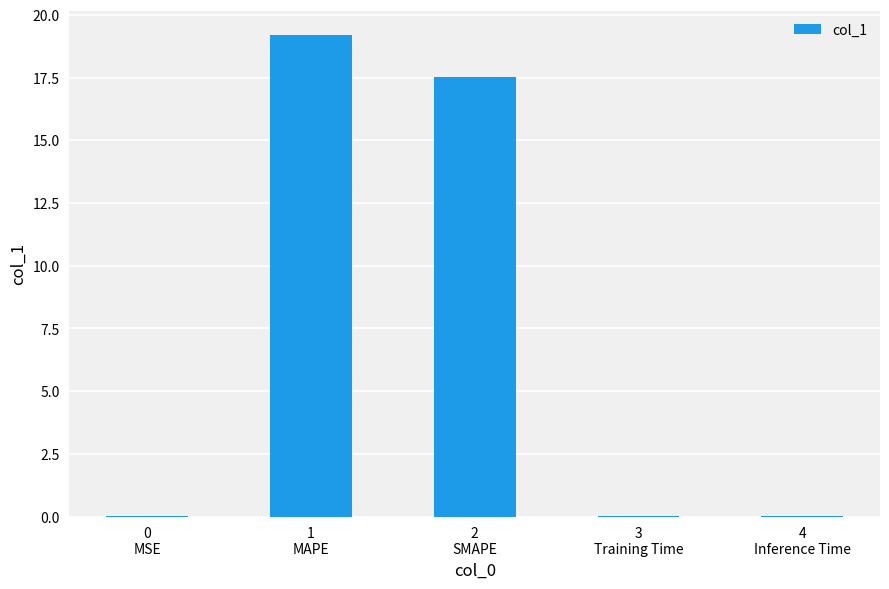

Count the number of categories in the chart.

5